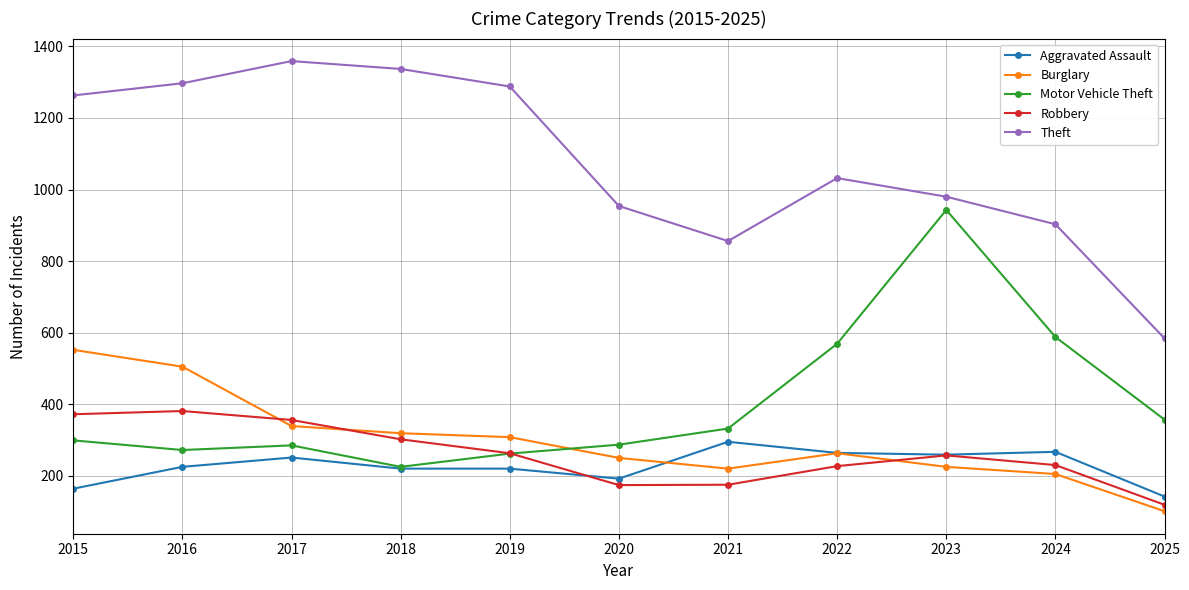

What value does the Aggravated Assault series have at 2021, to the nearest 5?

295